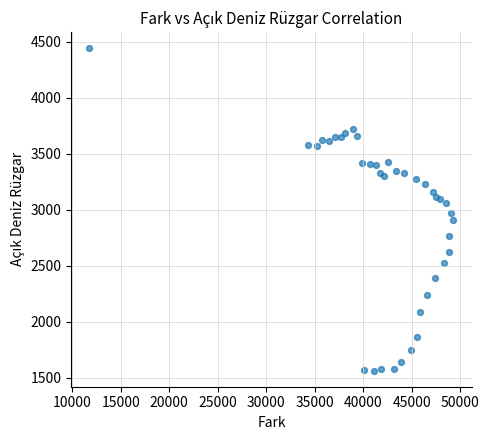

What is the range of X values (max minus min)?

37503.9